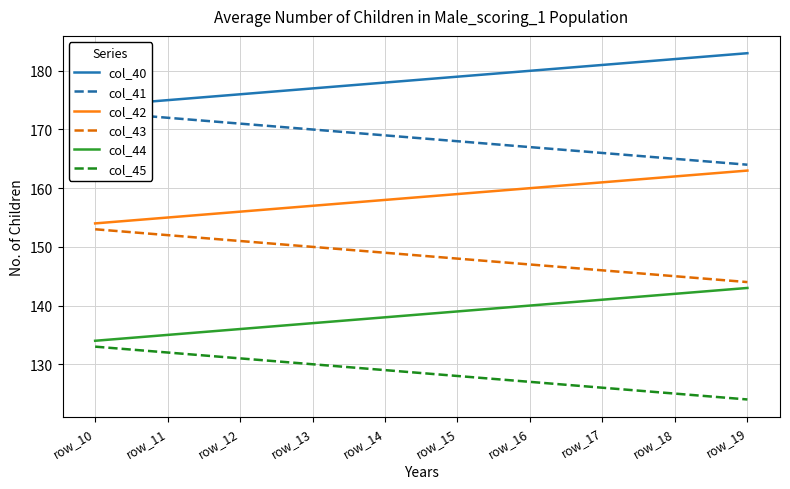

What is the maximum value for col_40?

183.0